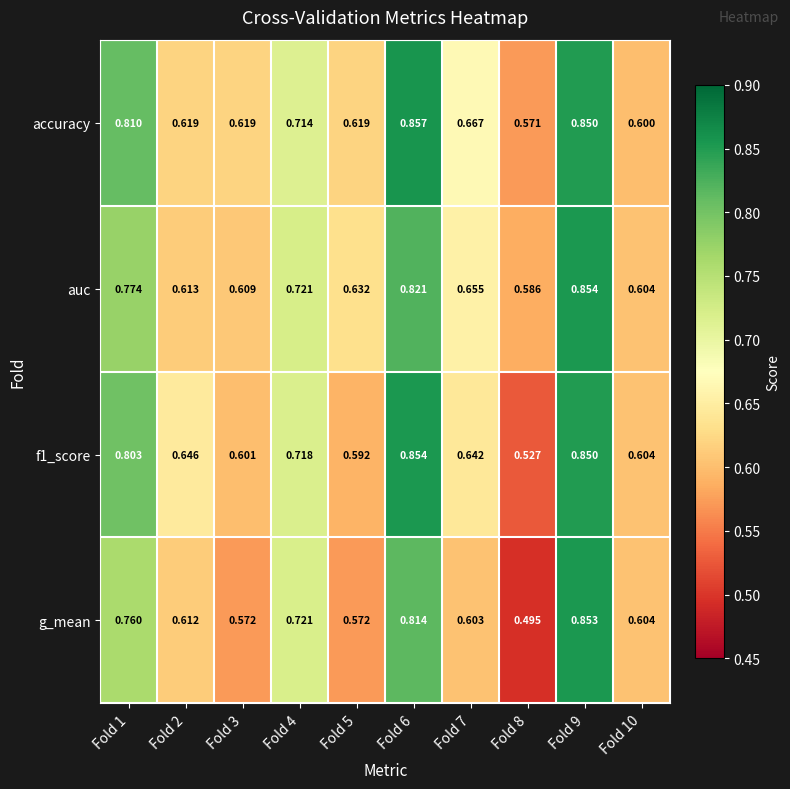

Which series has the widest spread of values?

g_mean